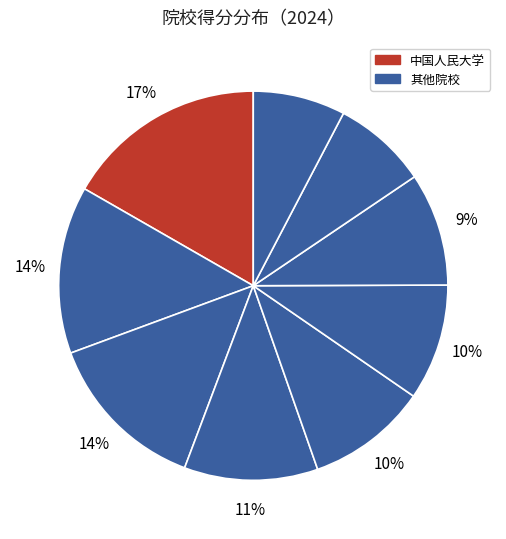

Is there a majority slice in this chart?

No